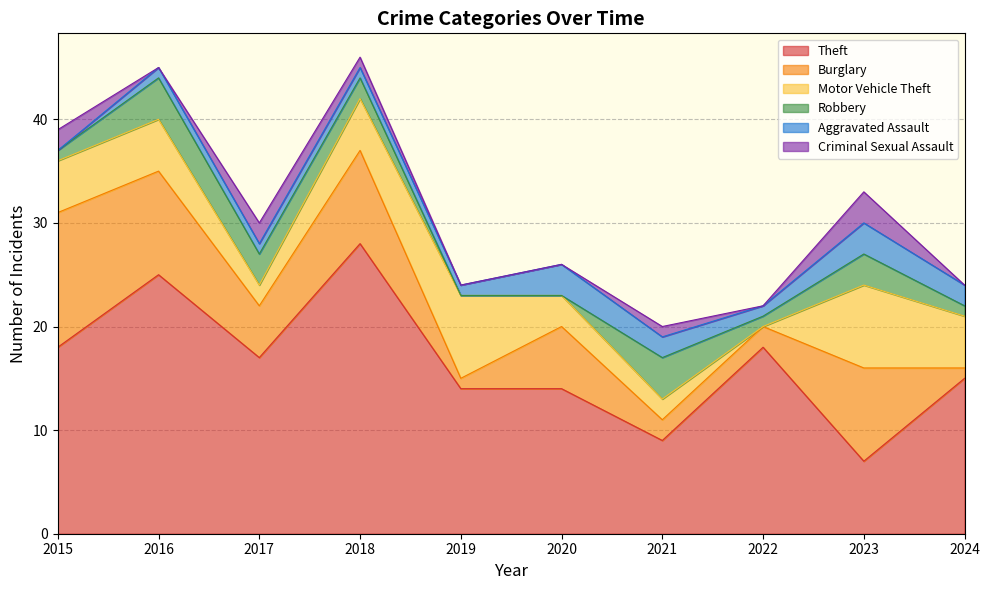

Between 2022 and 2024, which series saw the biggest shift?

Motor Vehicle Theft